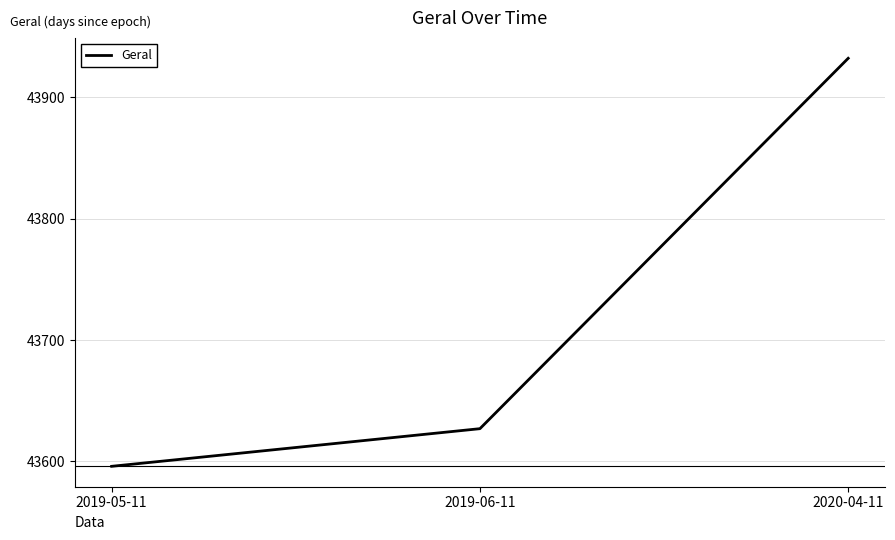

What is the change in value from 2019-06-11 to 2020-04-11?

+305